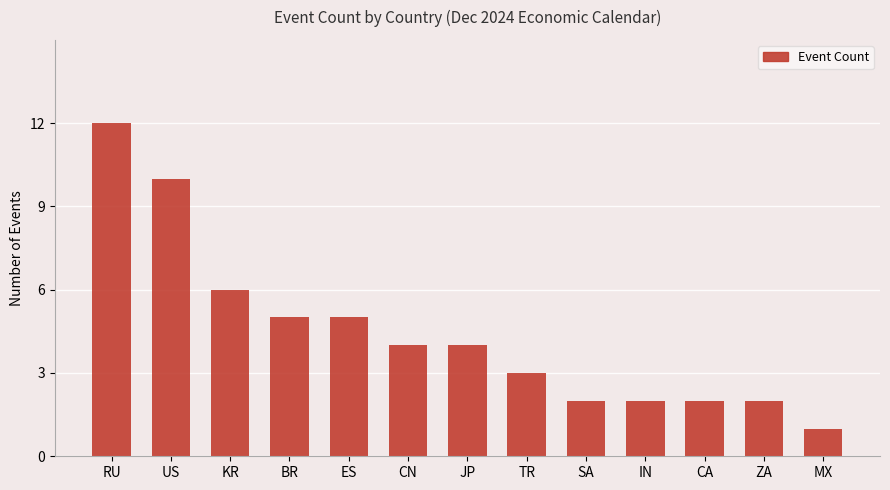

Which label corresponds to the smallest value in the chart?

MX